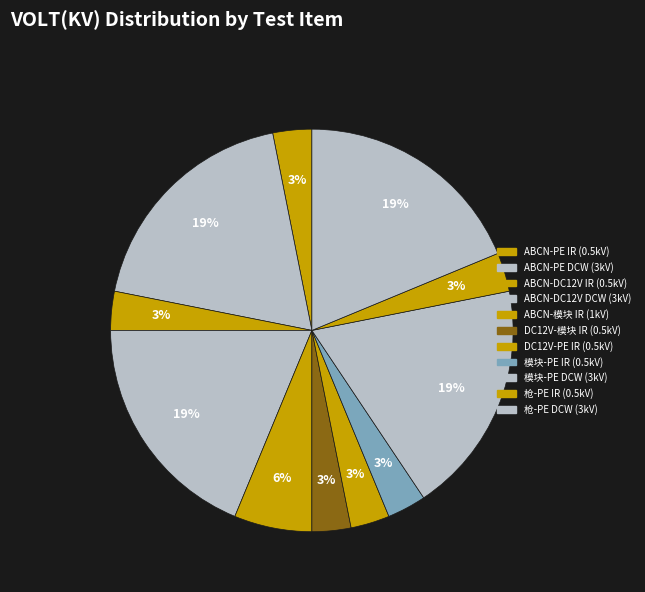

How many slices are in this pie chart?

11